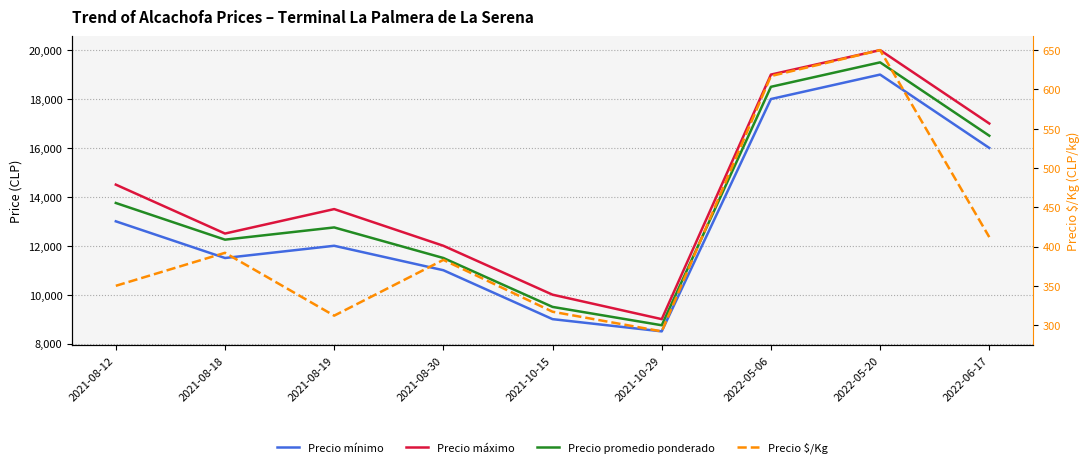

True or false: Precio $/Kg has a value of 383 at 2021-08-30.

True